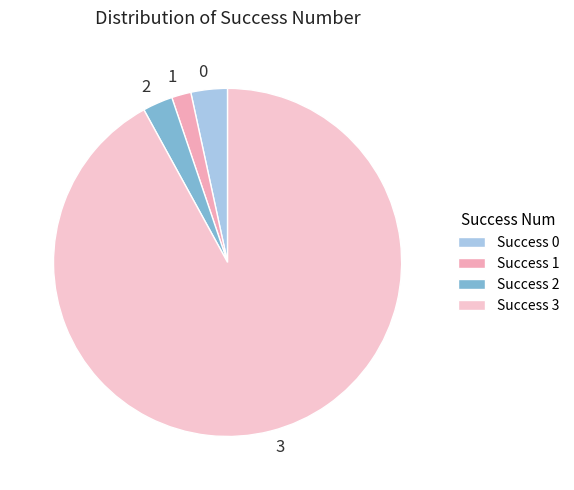

How many segments does this pie chart have?

4